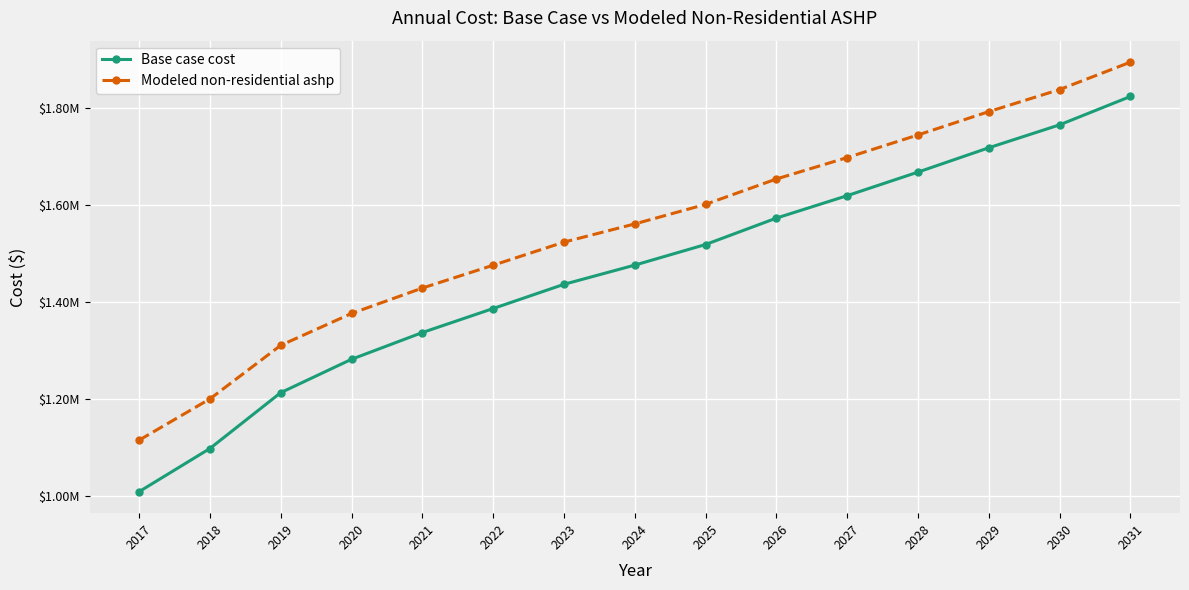

What is the maximum value for Base case cost?

1823015.4